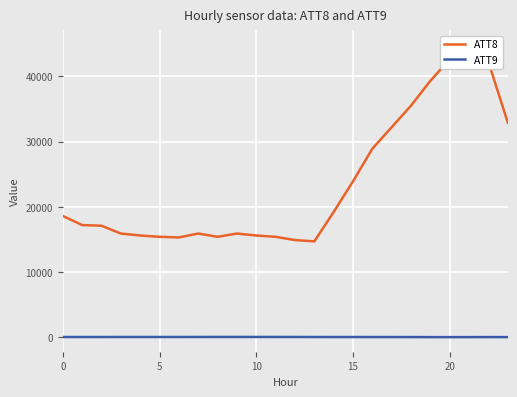

True or false: ATT8 and ATT9 intersect in this chart.

False